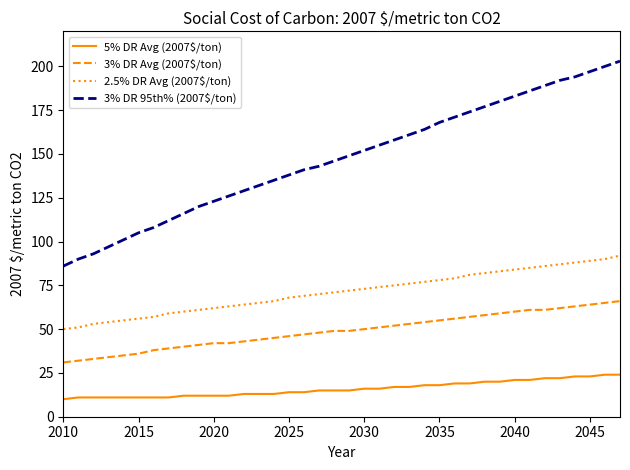

Rank the series by their average value, from lowest to highest.

5% DR Avg (2007$/ton), 3% DR Avg (2007$/ton), 2.5% DR Avg (2007$/ton), 3% DR 95th% (2007$/ton)